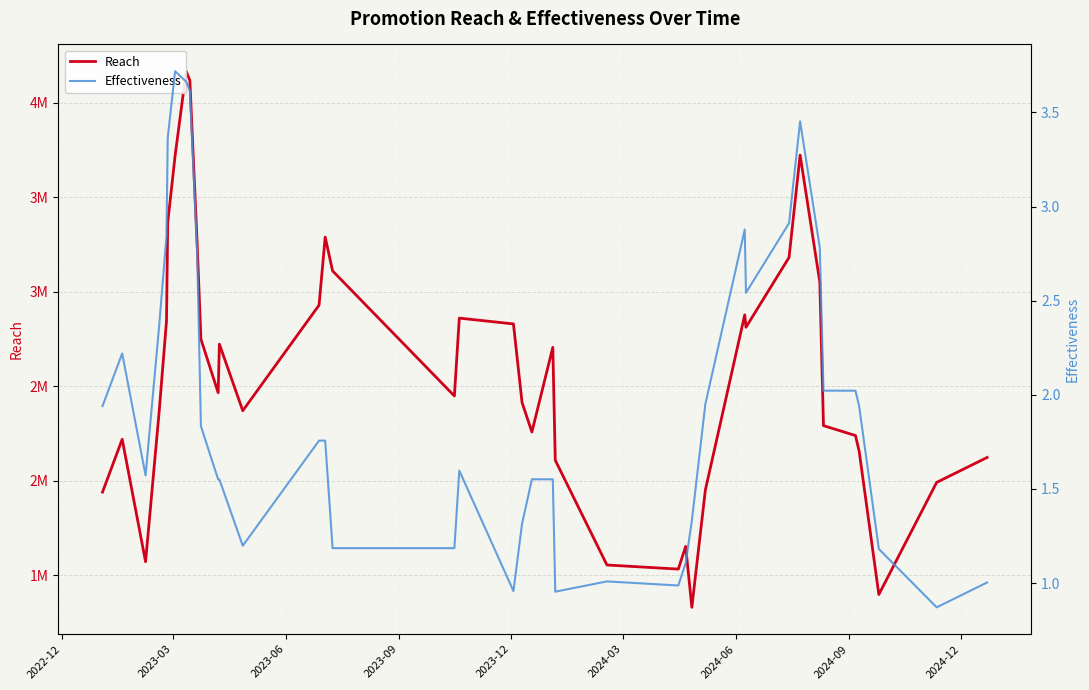

Is this an area chart (filled region under the line)?

No